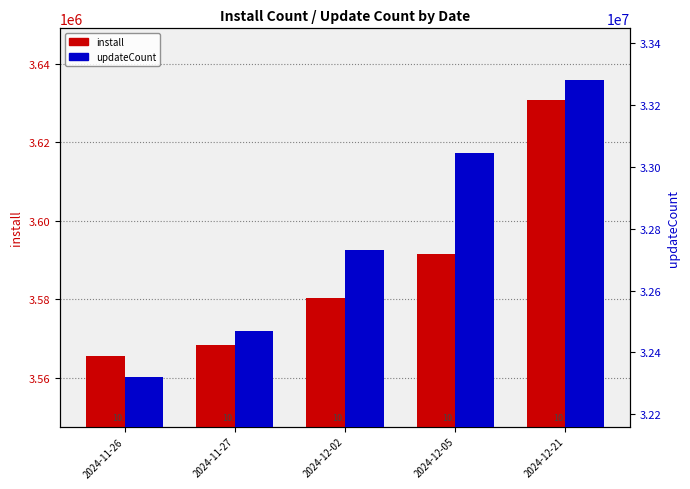

What is the lowest value of the updateCount series?

32321434